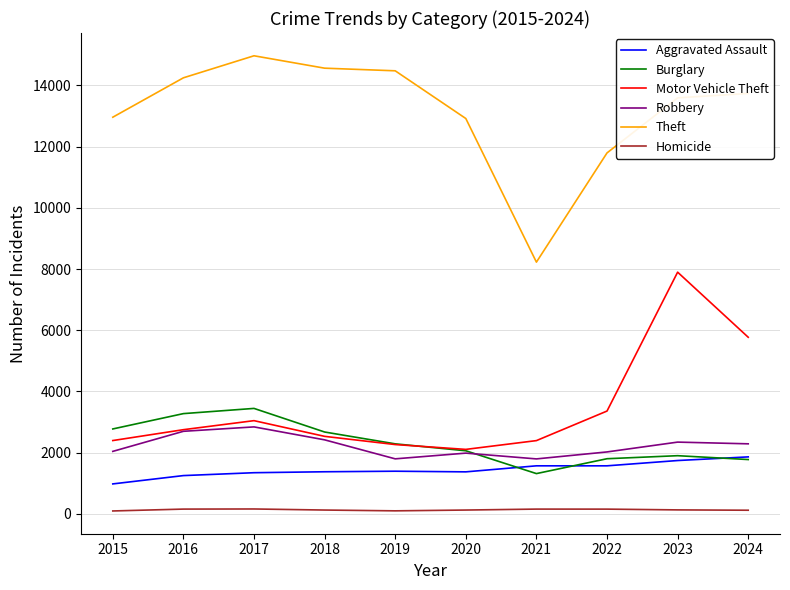

At which category is the sum across all series the highest?

2023